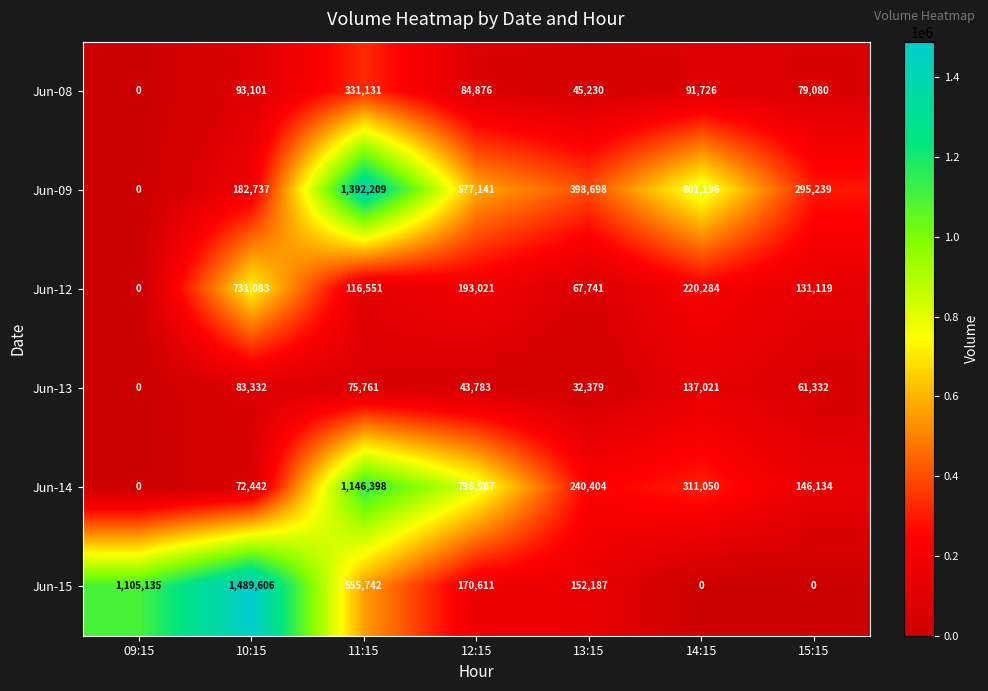

The Jun-14 series shows 39663 at 10:15. True or false?

False